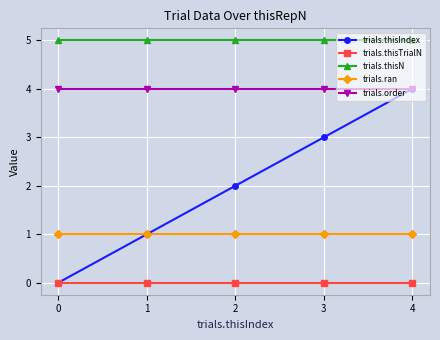

The value of trials.ran at 3 is 0. True or false?

False